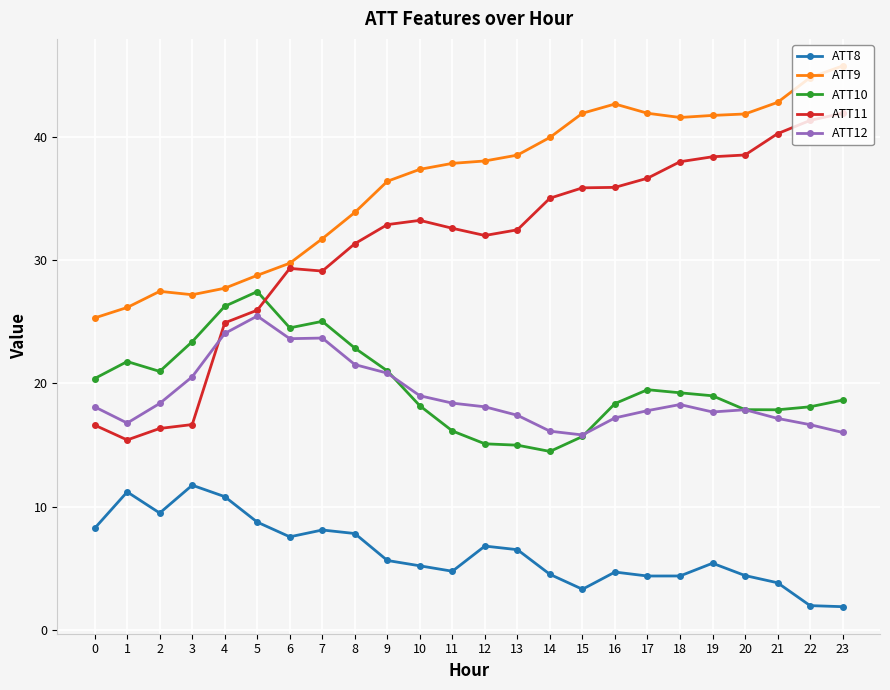

The value of ATT9 at 15 is 18.4. True or false?

False